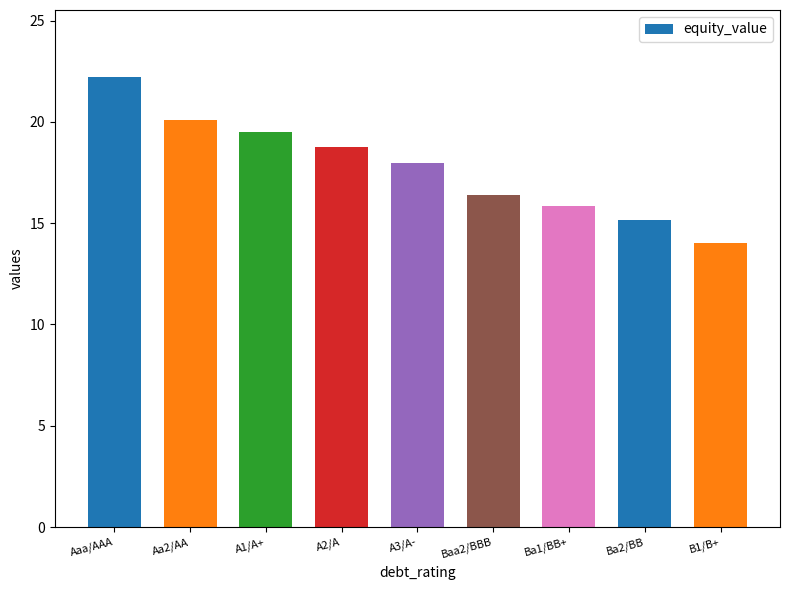

What is the minimum value shown in the chart?

14.0